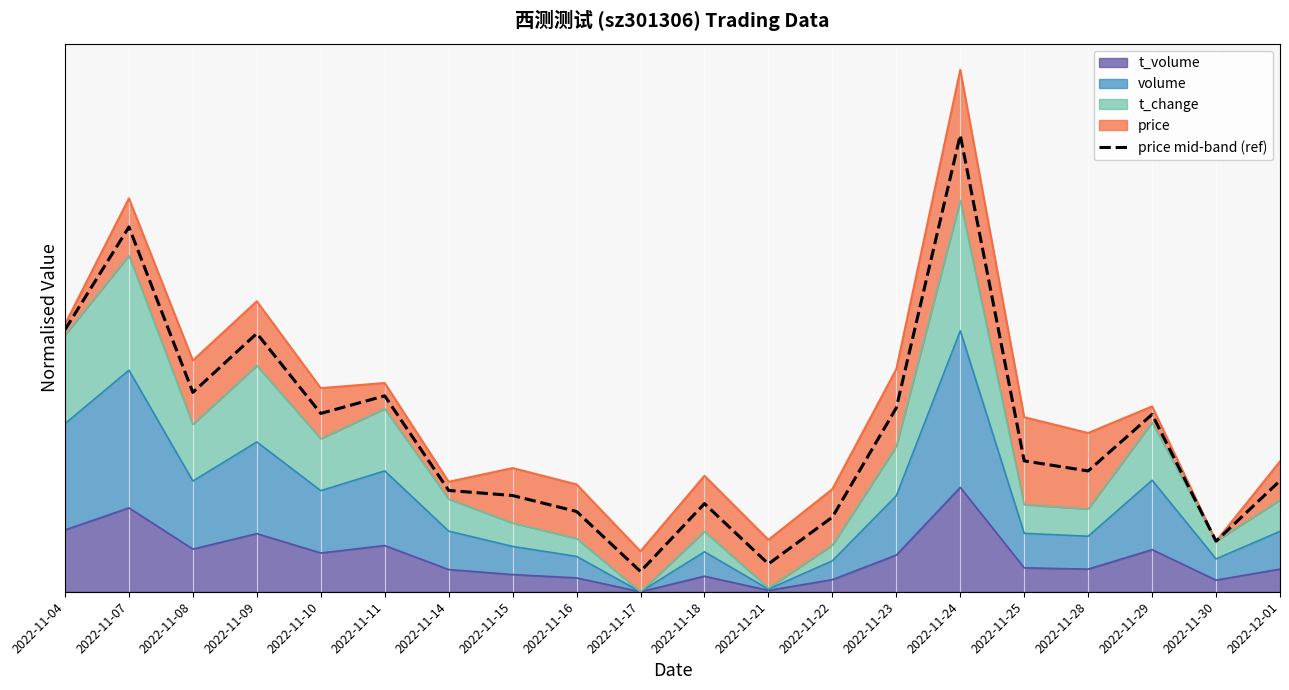

What is the difference between the second highest and minimum values?

0.7